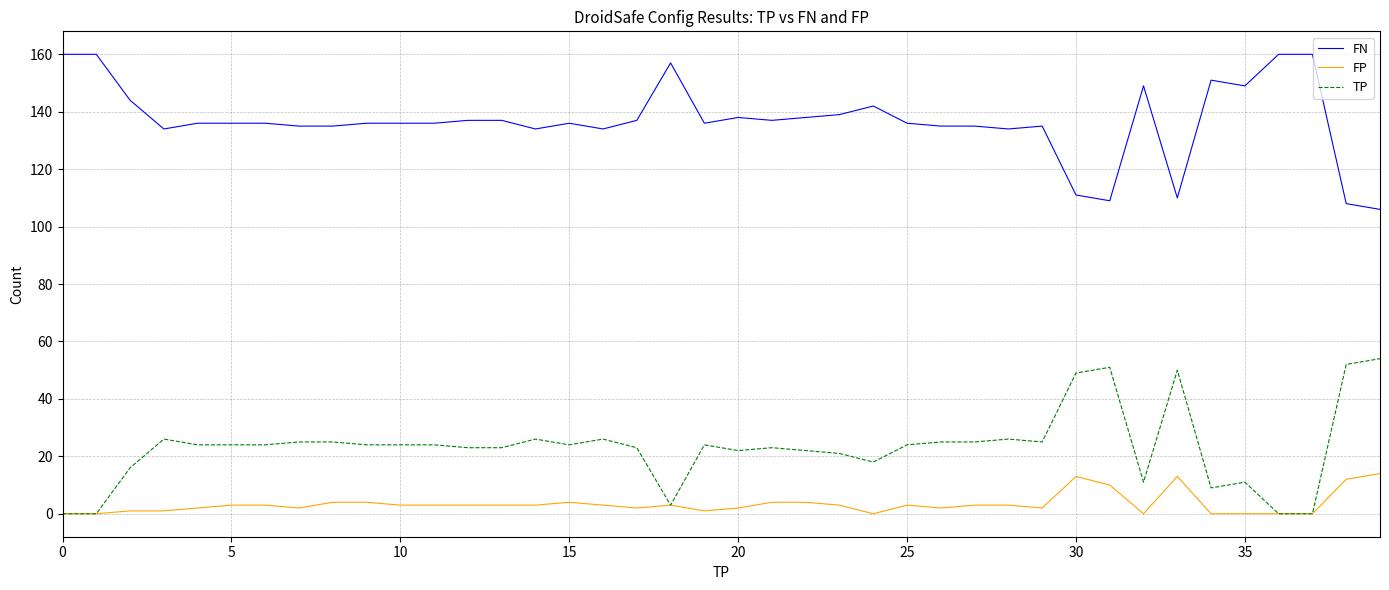

Reading right to left, transcribe all the data shown in this chart.

FN: 106	108	160	160	149	151	110	149	109	111	135	134	135	135	136	142	139	138	137	138	136	157	137	134	136	134	137	137	136	136	136	135	135	136	136	136	134	144	160	160
FP: 14	12	0	0	0	0	13	0	10	13	2	3	3	2	3	0	3	4	4	2	1	3	2	3	4	3	3	3	3	3	4	4	2	3	3	2	1	1	0	0
TP: 54	52	0	0	11	9	50	11	51	49	25	26	25	25	24	18	21	22	23	22	24	3	23	26	24	26	23	23	24	24	24	25	25	24	24	24	26	16	0	0